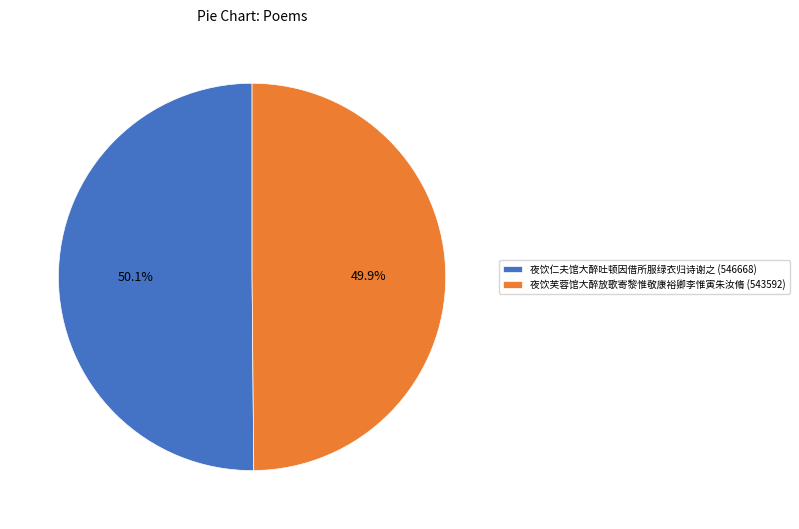

Approximately how many times larger is the value at 夜饮芙蓉馆大醉放歌寄黎惟敬康裕卿李惟寅朱汝脩 (543592) compared to 夜饮仁夫馆大醉吐顿因借所服绿衣归诗谢之 (546668)?

1.0